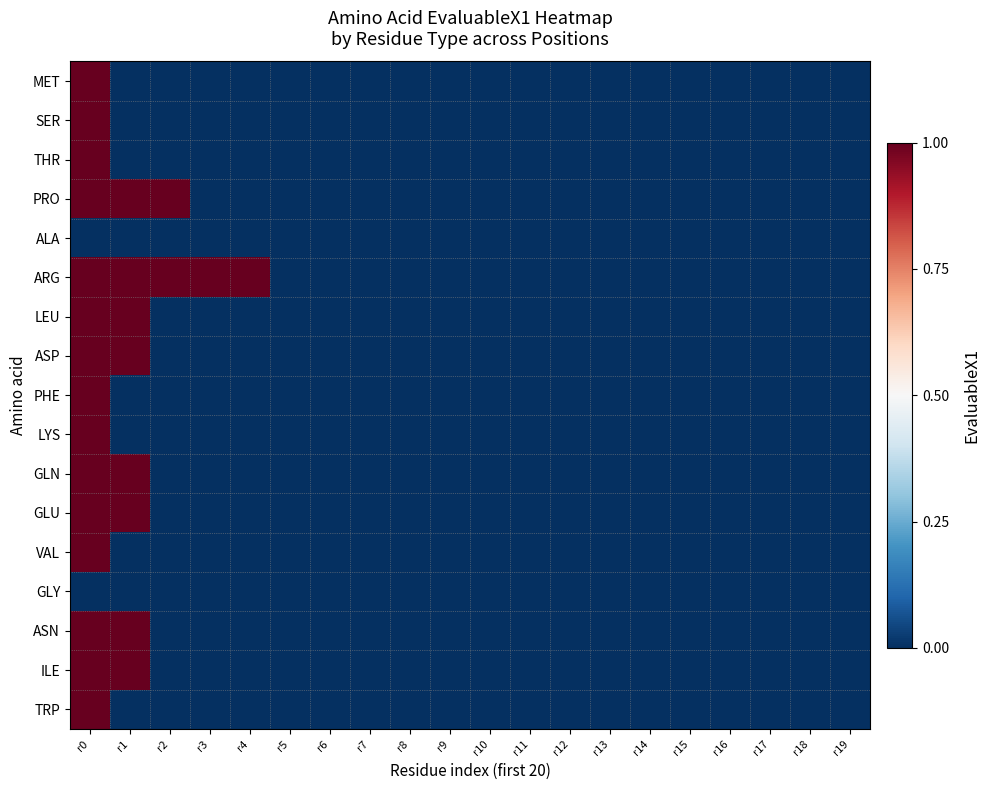

List the series in order of their peak value, highest first.

MET, SER, THR, PRO, ARG, LEU, ASP, PHE, LYS, GLN, GLU, VAL, ASN, ILE, TRP, ALA, GLY